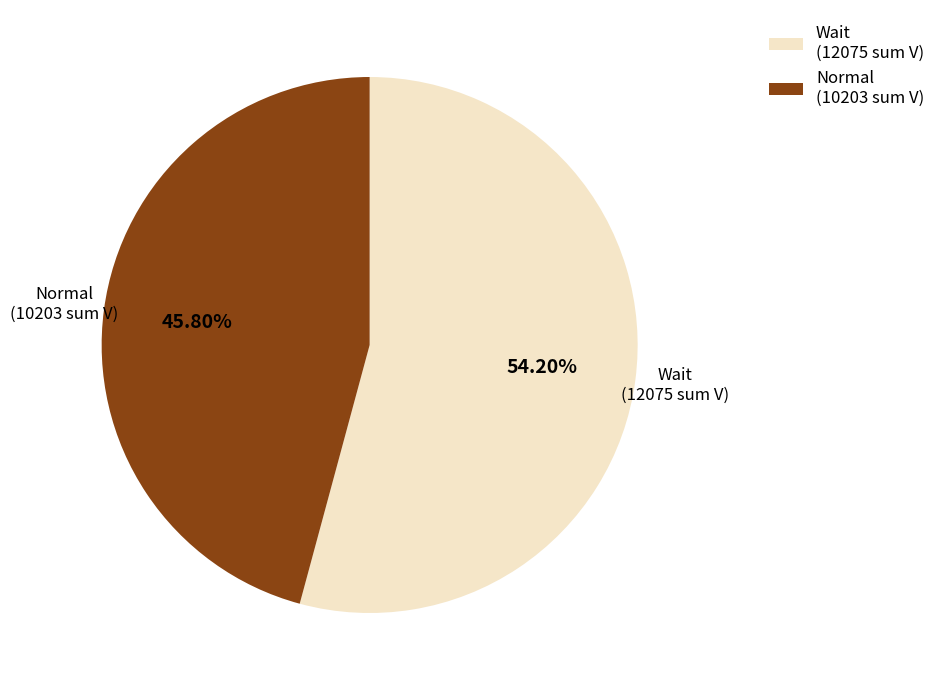

Is the sum of Normal (10203 sum V) and Wait (12075 sum V) greater than half?

Yes